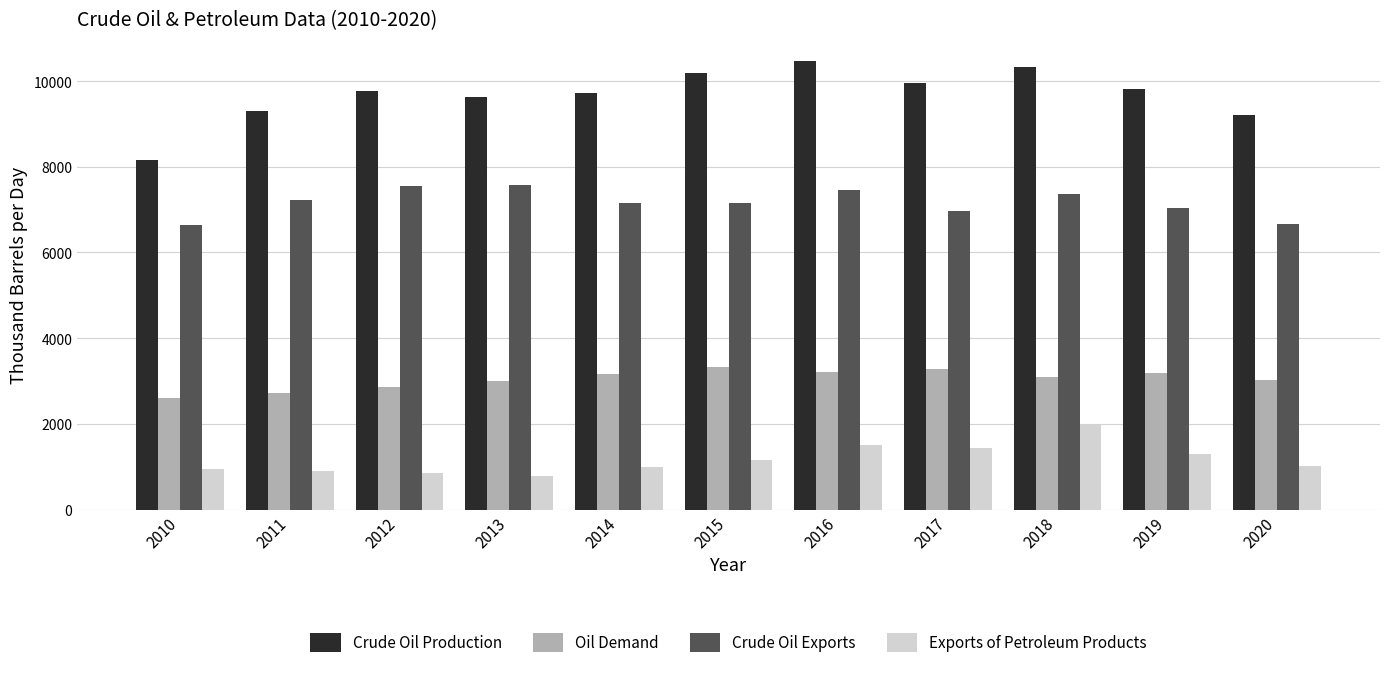

The value of Crude Oil Exports at 2016 is 13031.4. True or false?

False